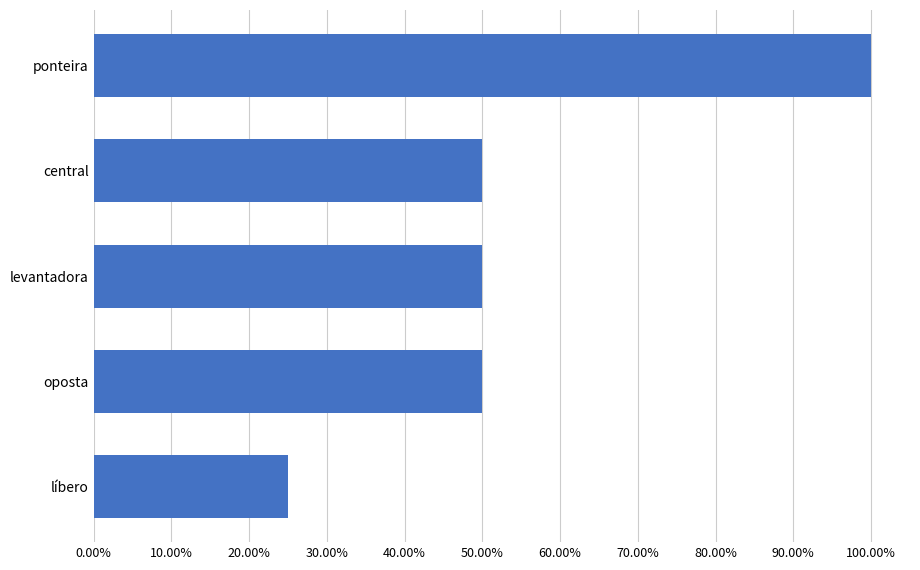

What is the minimum value shown in the chart?

0.2